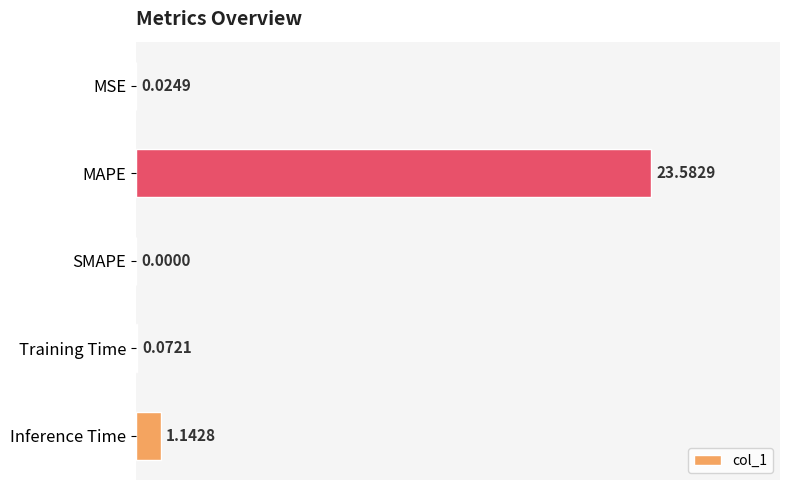

What is the sum of all values?

24.8